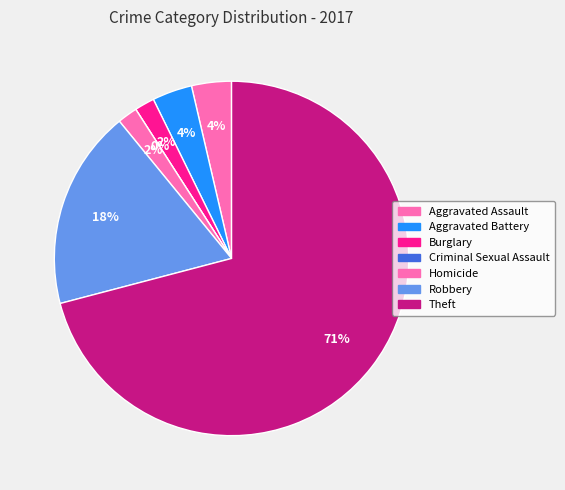

Which slice is the smallest?

Criminal Sexual Assault